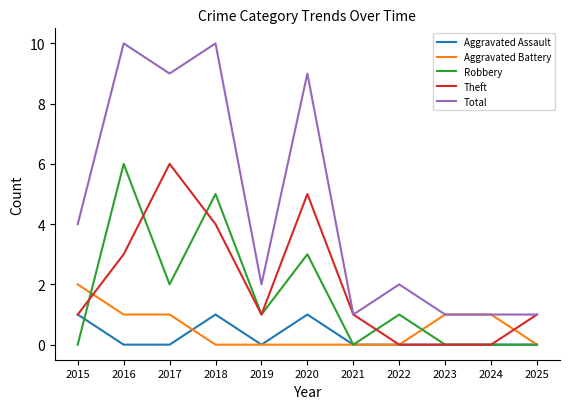

True or false: Aggravated Battery has a value of 1 at 2024.

True